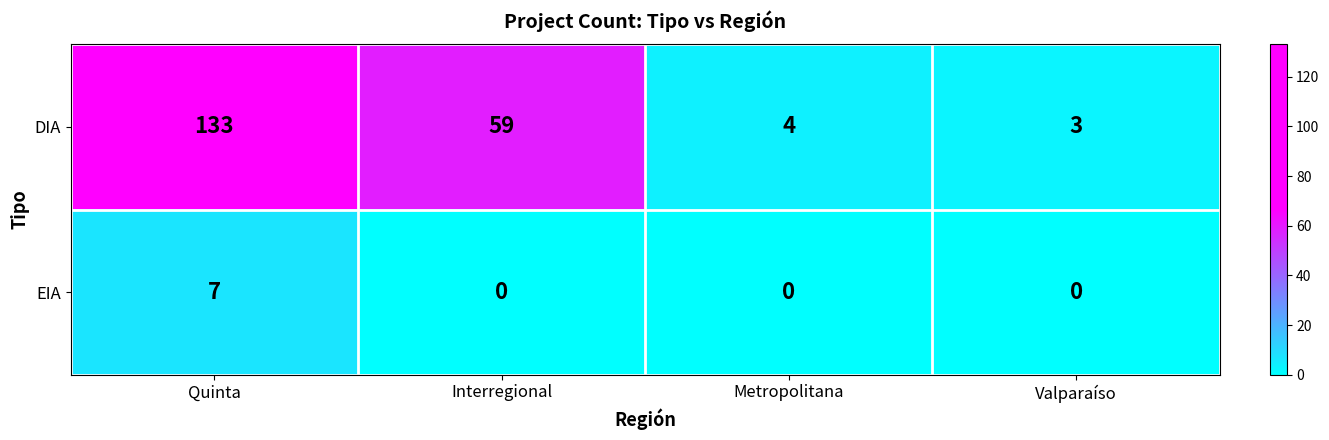

Reading right to left, transcribe all the data shown in this chart.

DIA: Valparaíso=3	Metropolitana=4	Interregional=59	Quinta=133
EIA: Valparaíso=0	Metropolitana=0	Interregional=0	Quinta=7